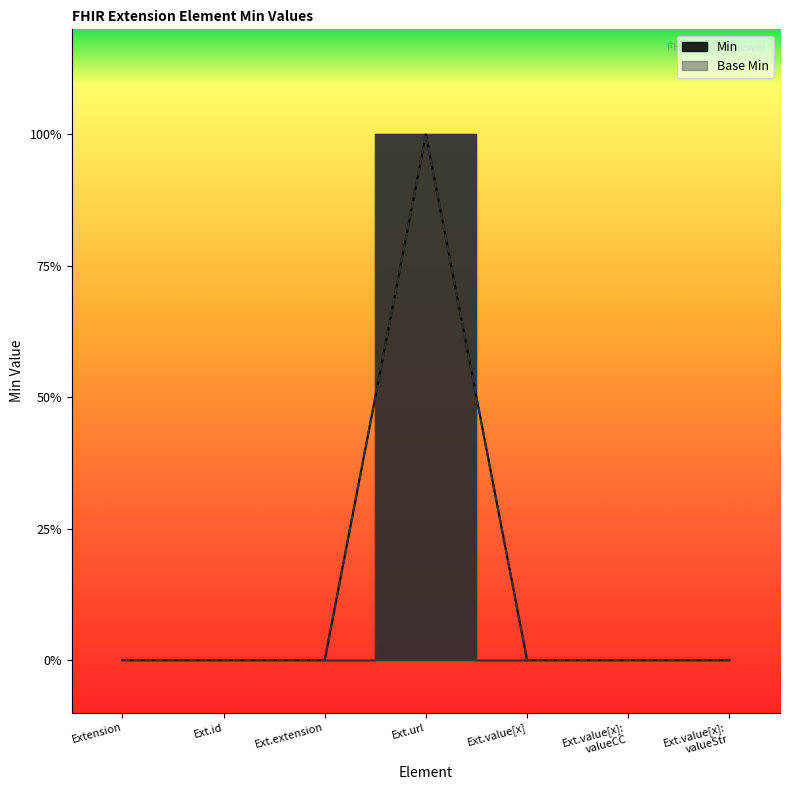

How many lines are shown in the chart?

2